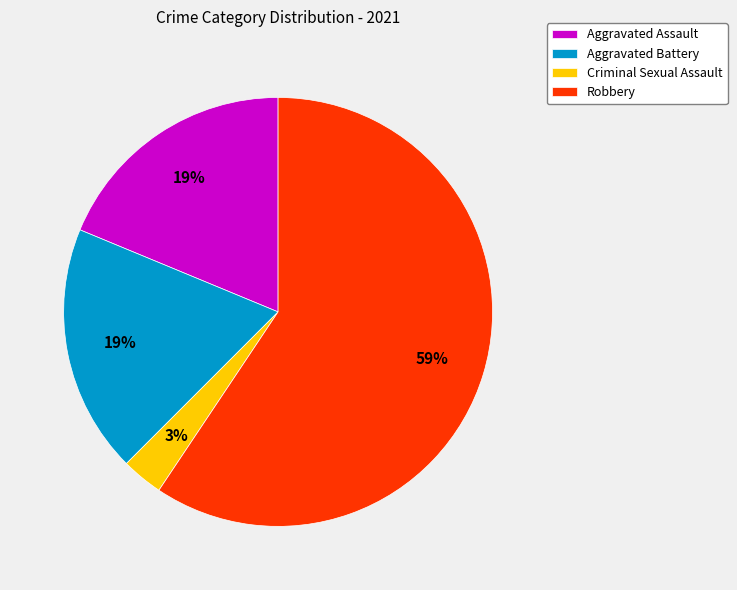

The Robbery slice represents 71% of the pie. True or false?

False